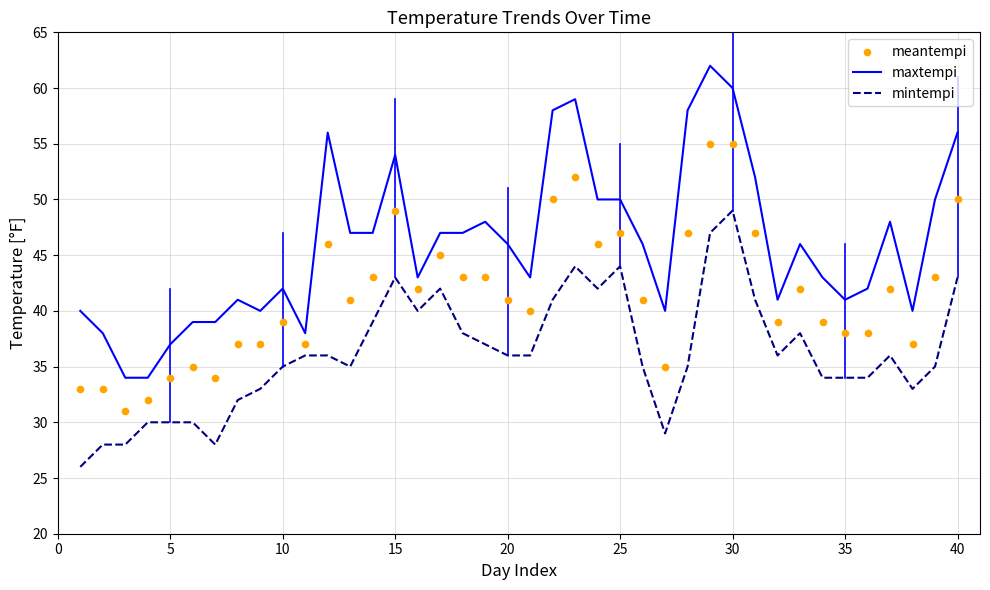

Which series reaches the maximum Y coordinate?

maxtempi